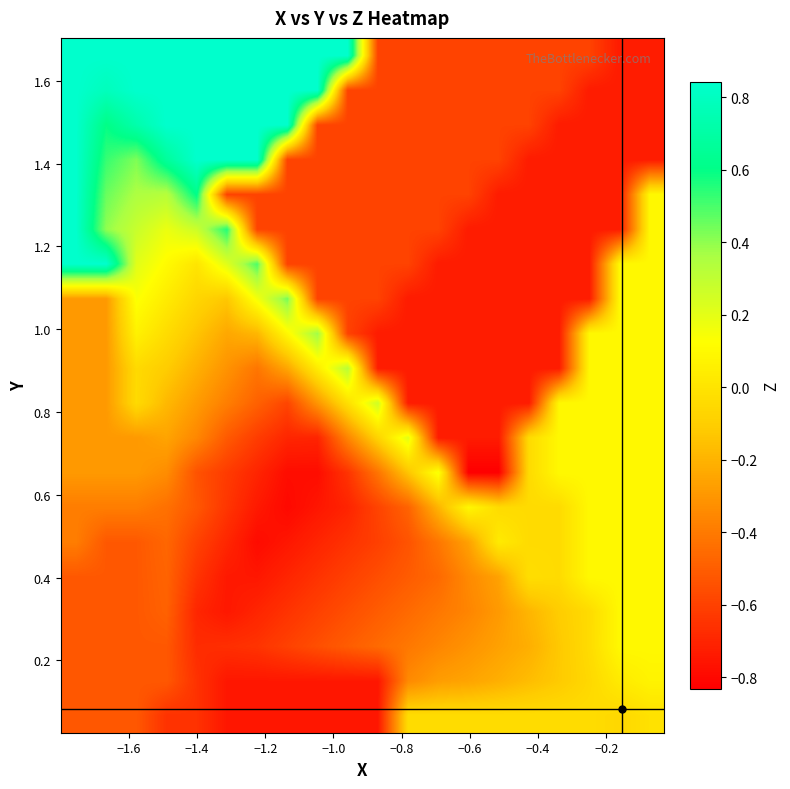

What is the maximum value shown in the chart?

0.8